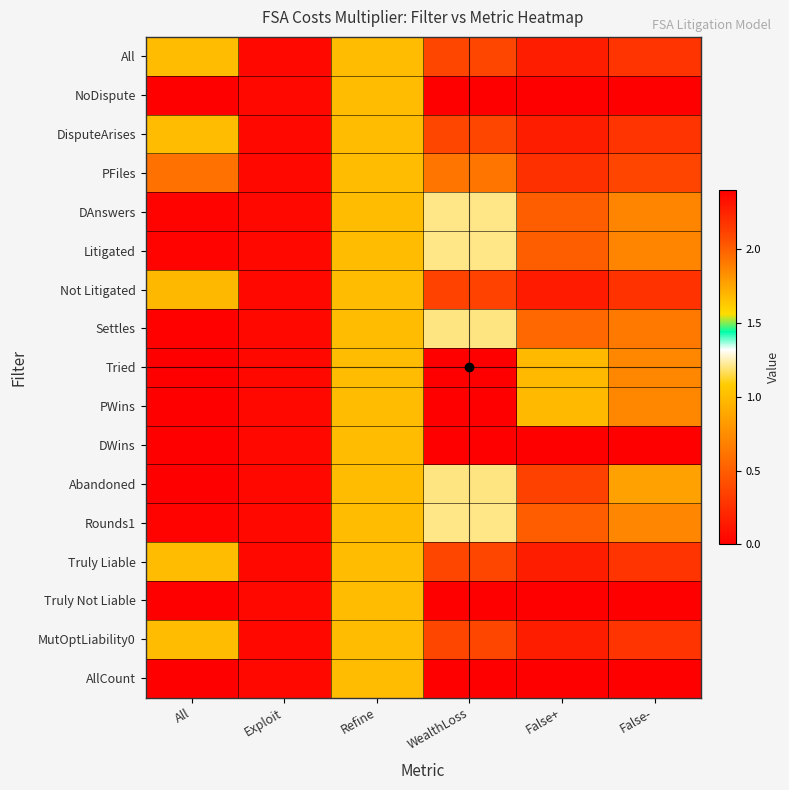

Reading right to left, extract all data points from this chart.

All: False-=0.3	False+=0.2	WealthLoss=0.4	Refine=1.0	Exploit=0.1	All=1.0
NoDispute: False-=0.0	False+=0.0	WealthLoss=0.0	Refine=1.0	Exploit=0.1	All=0.0
DisputeArises: False-=0.3	False+=0.2	WealthLoss=0.4	Refine=1.0	Exploit=0.1	All=1.0
PFiles: False-=0.4	False+=0.3	WealthLoss=0.6	Refine=1.0	Exploit=0.1	All=0.6
DAnswers: False-=0.7	False+=0.5	WealthLoss=1.2	Refine=1.0	Exploit=0.1	All=0.0
Litigated: False-=0.7	False+=0.5	WealthLoss=1.2	Refine=1.0	Exploit=0.1	All=0.0
Not Litigated: False-=0.3	False+=0.1	WealthLoss=0.4	Refine=1.0	Exploit=0.1	All=1.0
Settles: False-=0.6	False+=0.6	WealthLoss=1.2	Refine=1.0	Exploit=0.1	All=0.0
Tried: False-=0.7	False+=1.7	WealthLoss=2.4	Refine=1.0	Exploit=0.1	All=0.0
PWins: False-=0.7	False+=1.7	WealthLoss=2.4	Refine=1.0	Exploit=0.1	All=0.0
DWins: False-=0.0	False+=0.0	WealthLoss=0.0	Refine=1.0	Exploit=0.1	All=0.0
Abandoned: False-=0.9	False+=0.3	WealthLoss=1.2	Refine=1.0	Exploit=0.1	All=0.0
Rounds1: False-=0.7	False+=0.5	WealthLoss=1.2	Refine=1.0	Exploit=0.1	All=0.0
Truly Liable: False-=0.3	False+=0.2	WealthLoss=0.4	Refine=1.0	Exploit=0.1	All=1.0
Truly Not Liable: False-=0.0	False+=0.0	WealthLoss=0.0	Refine=1.0	Exploit=0.1	All=0.0
MutOptLiability0: False-=0.3	False+=0.2	WealthLoss=0.4	Refine=1.0	Exploit=0.1	All=1.0
AllCount: False-=0.0	False+=0.0	WealthLoss=0.0	Refine=1.0	Exploit=0.1	All=0.0